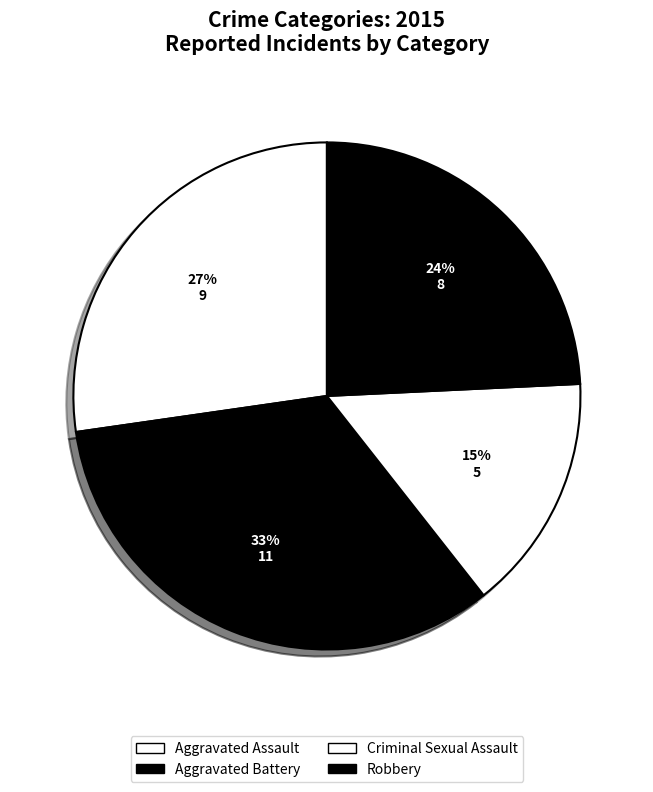

How many segments does this pie chart have?

4